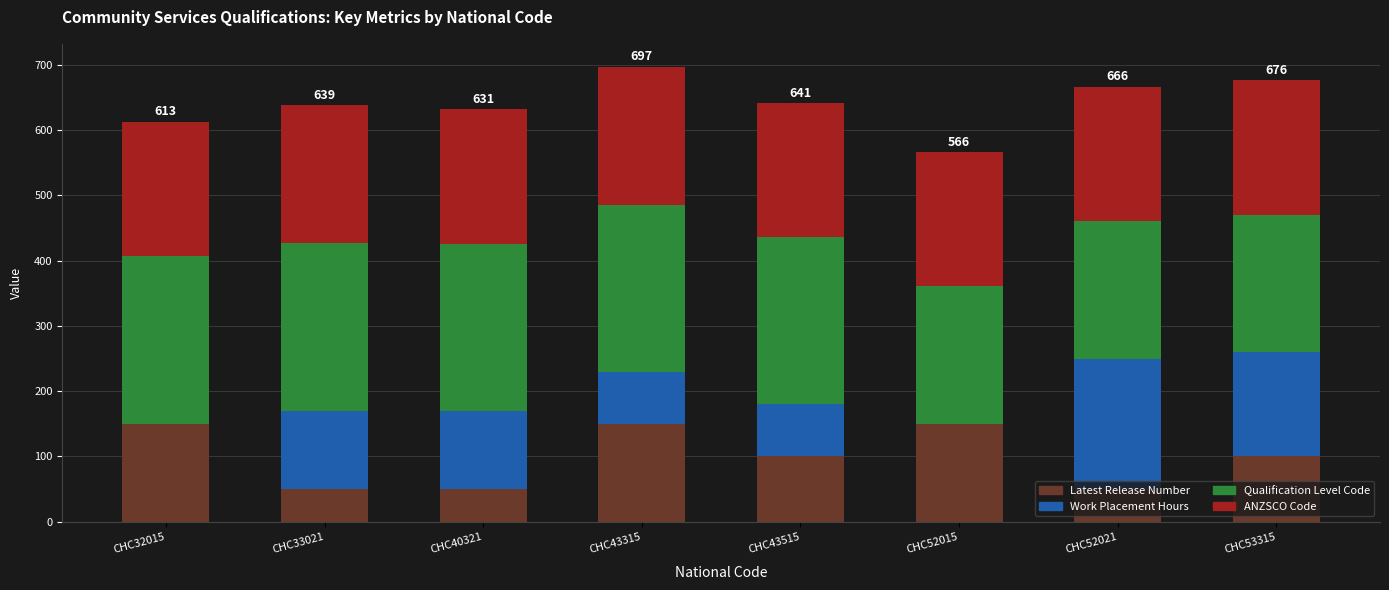

What is the total value across all series at CHC32015?

612.9